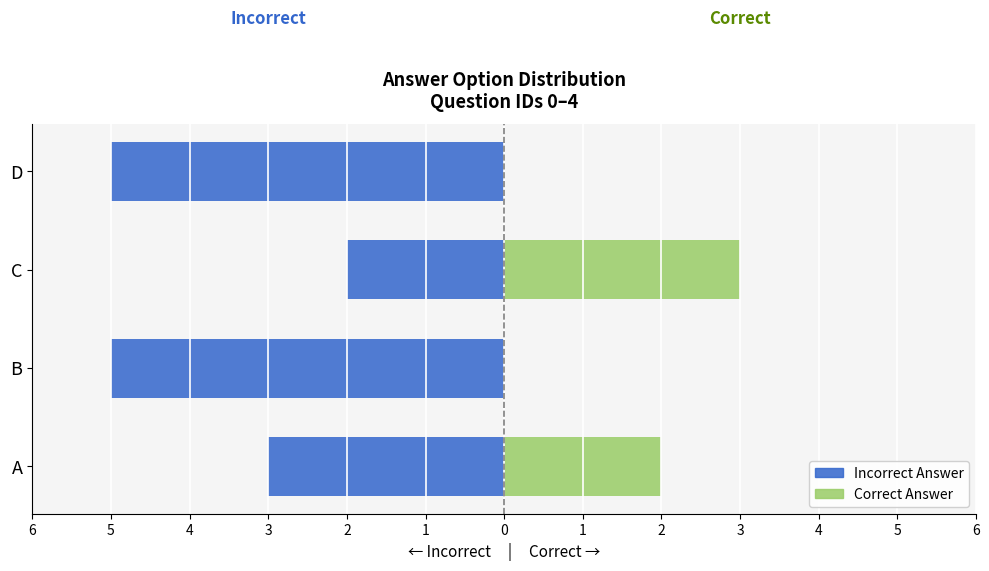

Count the Correct Answer values in the range 0 to 3.

4